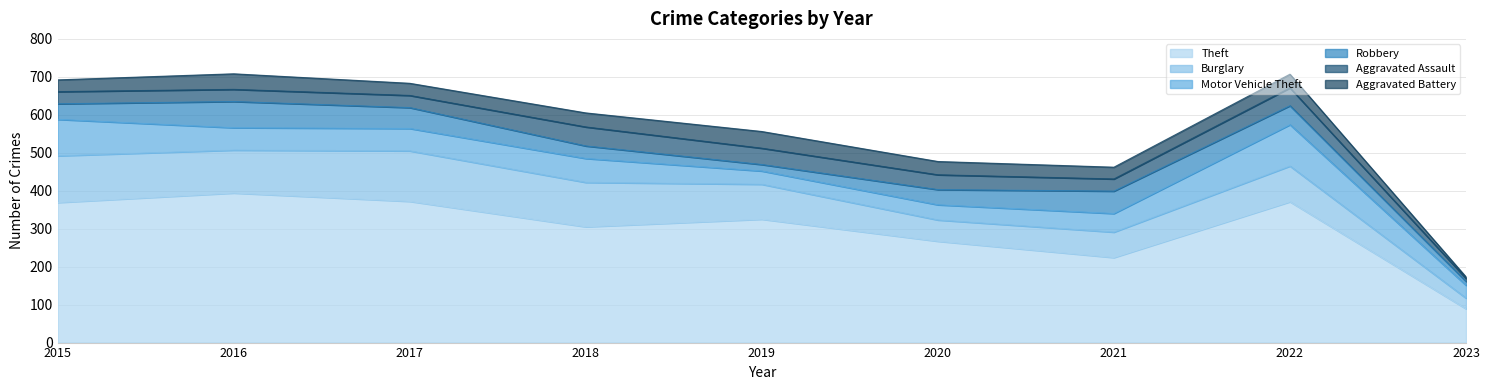

What is the sum of the Theft values at 2022 and 2018?

676